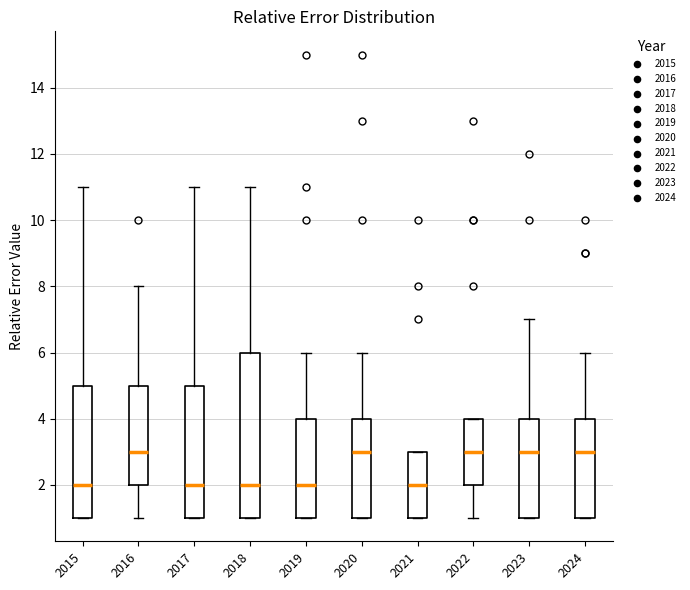

Reading left to right, read every box against the y-axis: the position of its median line, the range the box covers, and the ends of its whiskers. The values are not printed on the chart, so give them approximately, as read against the axis.

2015: median 2, box 1 to 5, whiskers 1 to 11
2016: median 3, box 2 to 5, whiskers 1 to 8
2017: median 2, box 1 to 5, whiskers 1 to 11
2018: median 2, box 1 to 6, whiskers 1 to 11
2019: median 2, box 1 to 4, whiskers 1 to 6
2020: median 3, box 1 to 4, whiskers 1 to 6
2021: median 2, box 1 to 3, whiskers 1 to 3
2022: median 3, box 2 to 4, whiskers 1 to 4
2023: median 3, box 1 to 4, whiskers 1 to 7
2024: median 3, box 1 to 4, whiskers 1 to 6